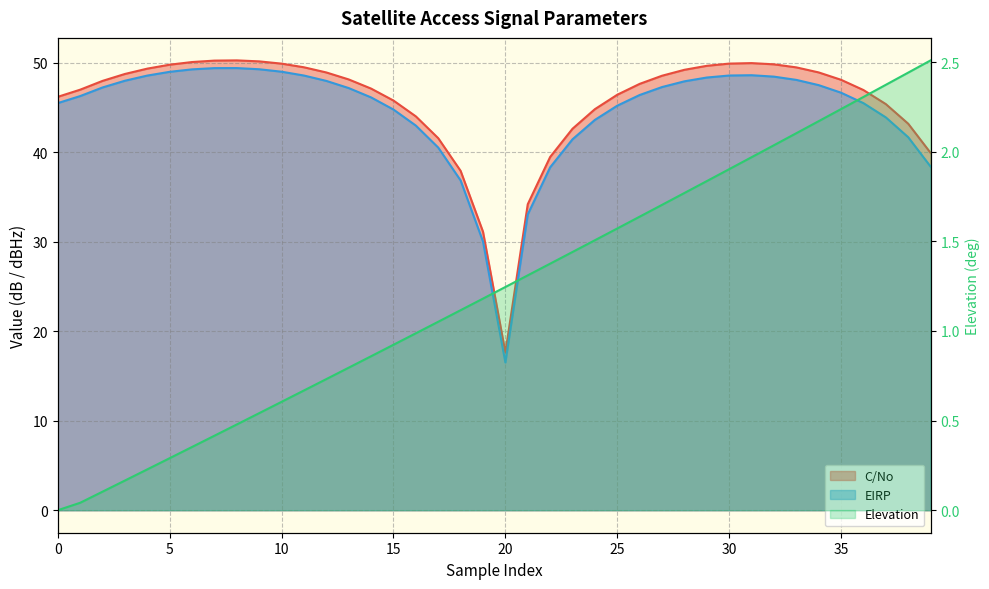

At how many categories does at least one series exceed 9?

40